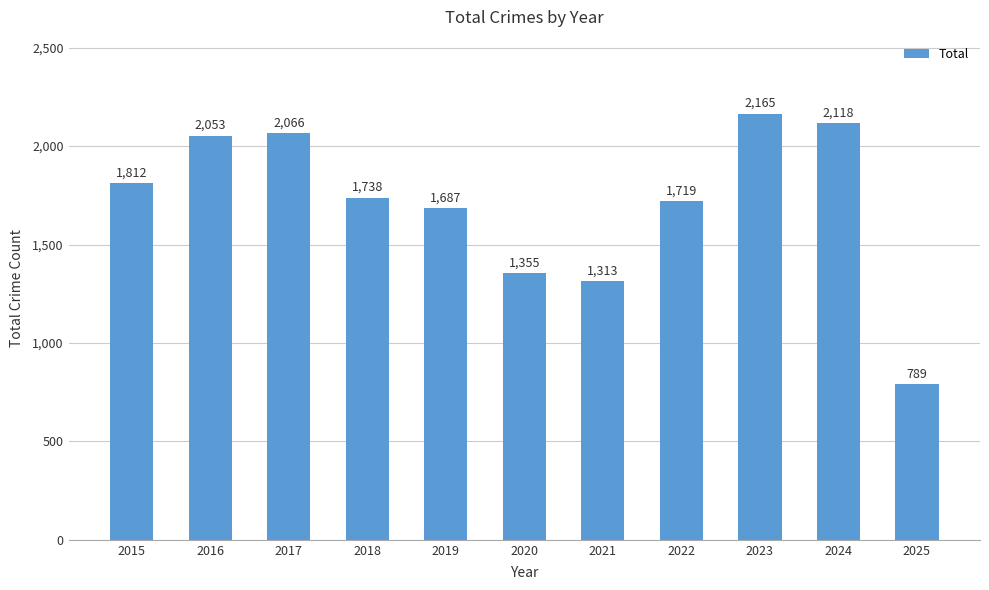

Rank the categories by value from highest to lowest.

2023, 2024, 2017, 2016, 2015, 2018, 2022, 2019, 2020, 2021, 2025